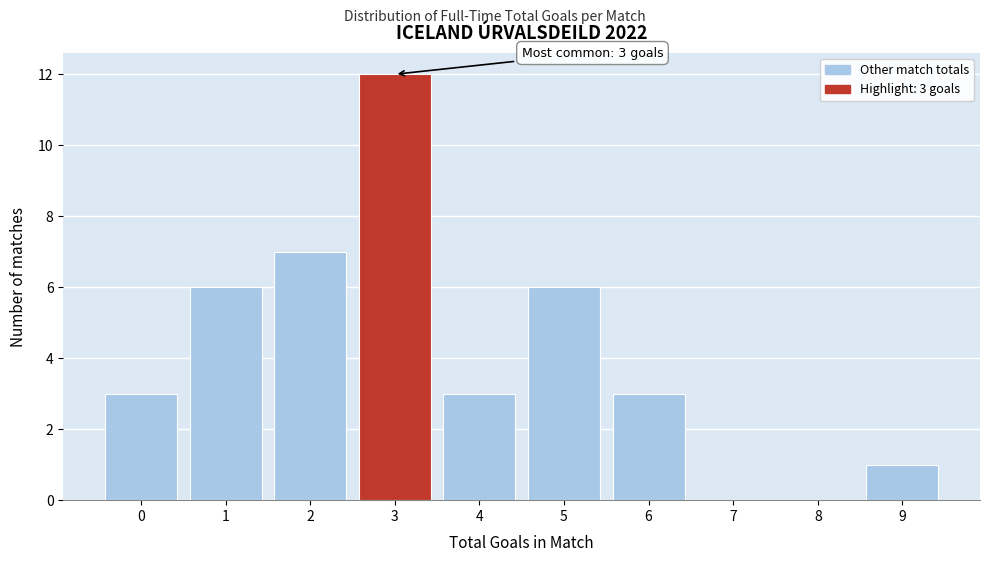

Over which range of the x-axis is the bar tallest?

2.5 to 3.5